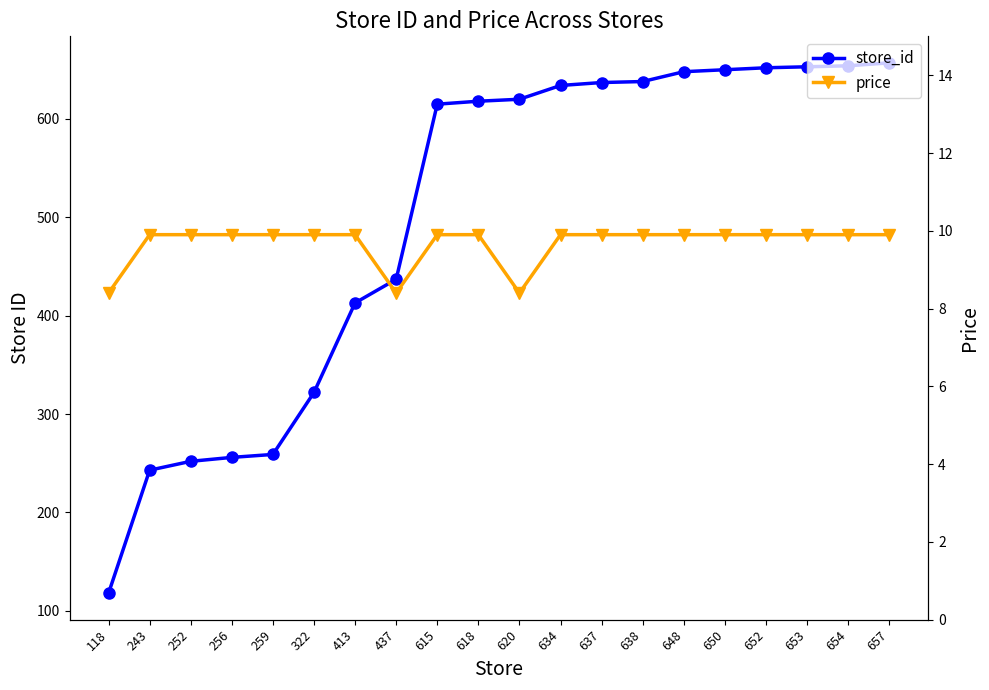

List the series in order of their overall mean, lowest first.

price, store_id